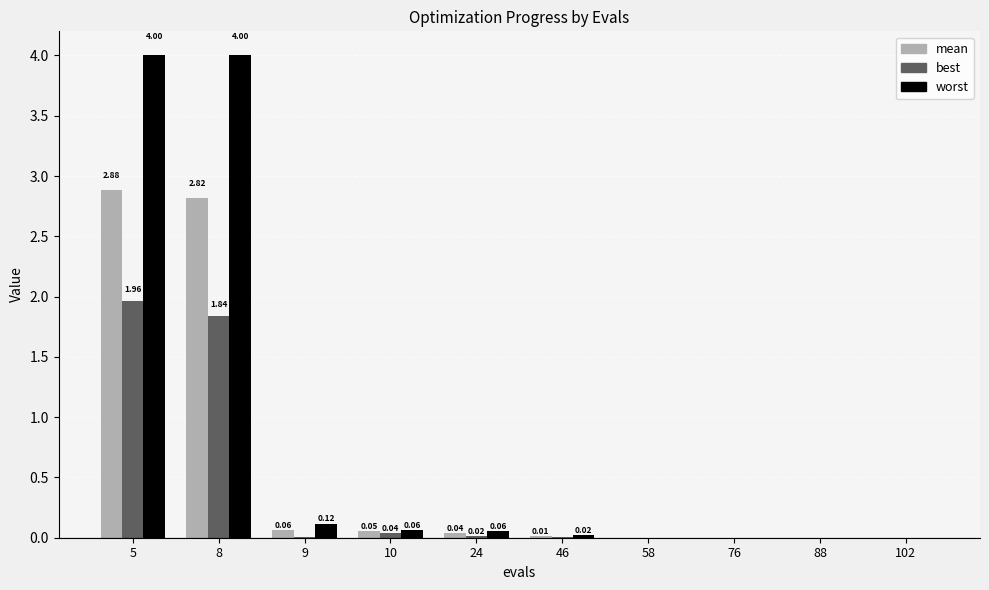

What is the sum of the worst values at 88 and 8?

4.0